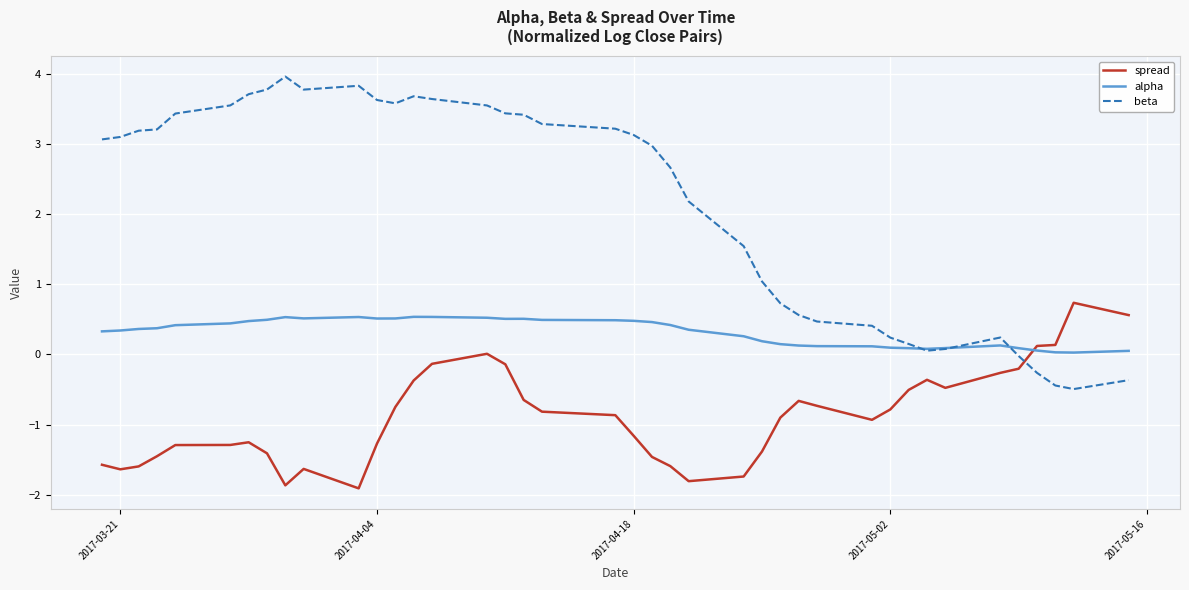

How many lines are shown in the chart?

3